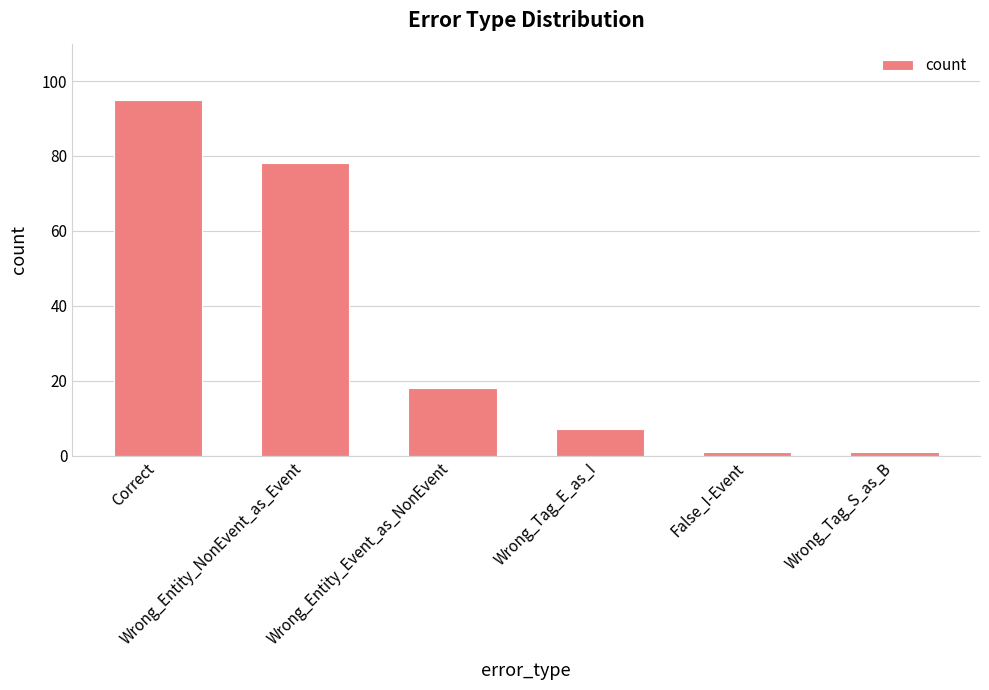

What position from the left is Wrong_Entity_NonEvent_as_Event?

2